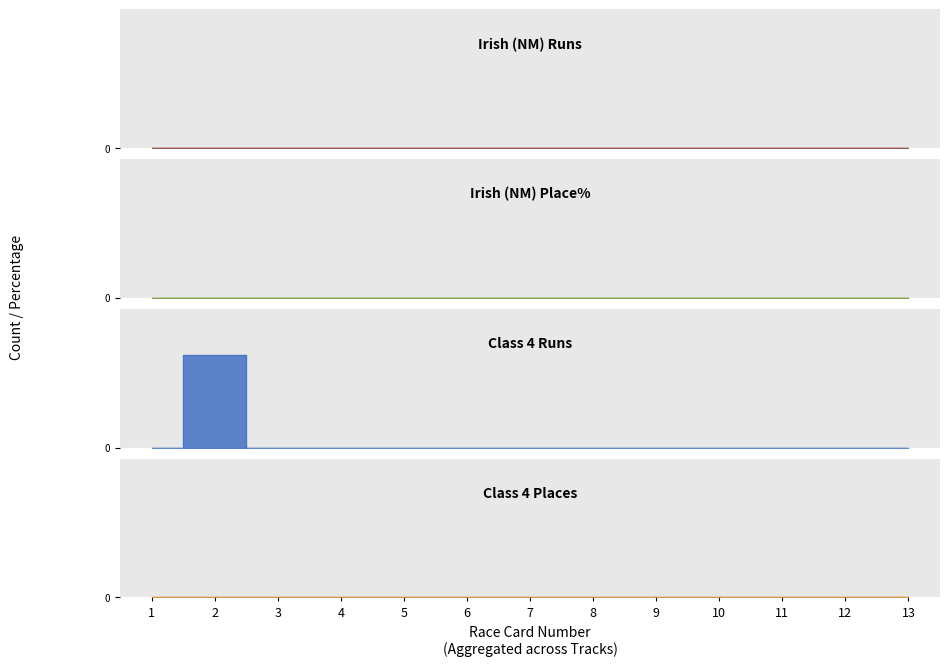

At which category is the sum across all series the highest?

2